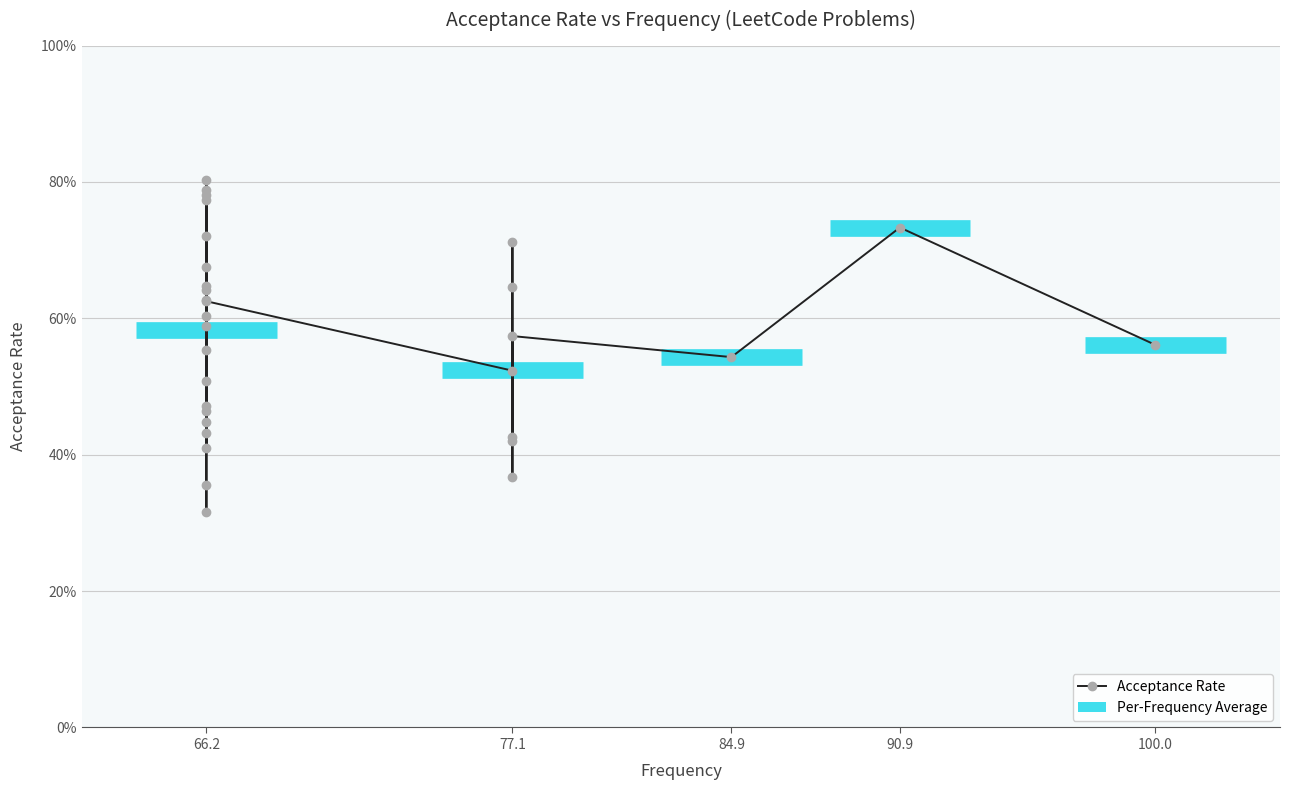

The chart shows a value of 0.2 at 66.2. True or false?

False